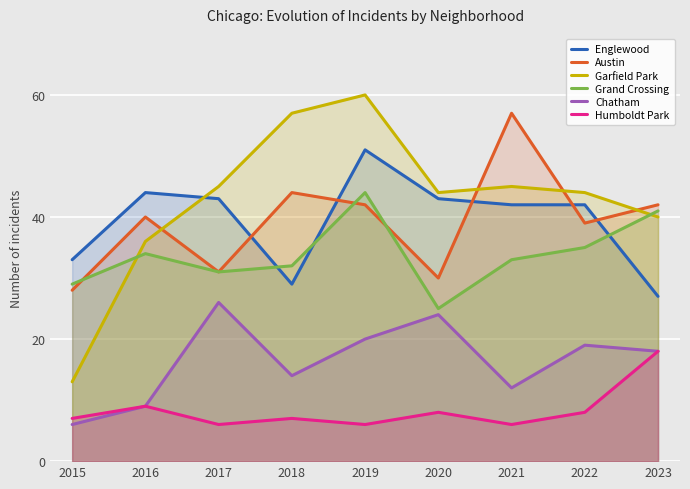

What is the average value of the Humboldt Park series?

8